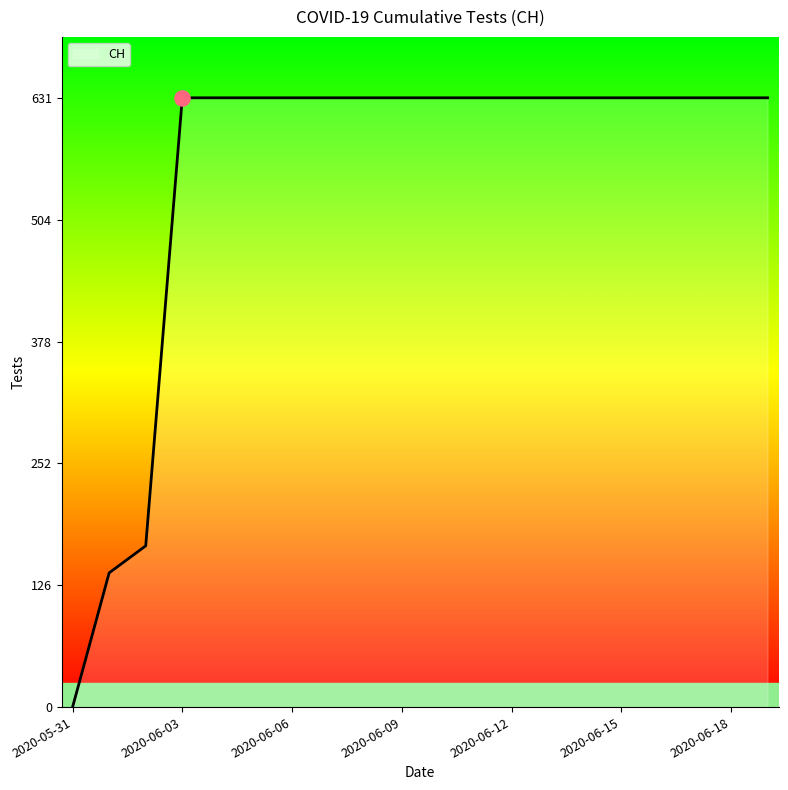

What is the maximum value shown in the chart?

631